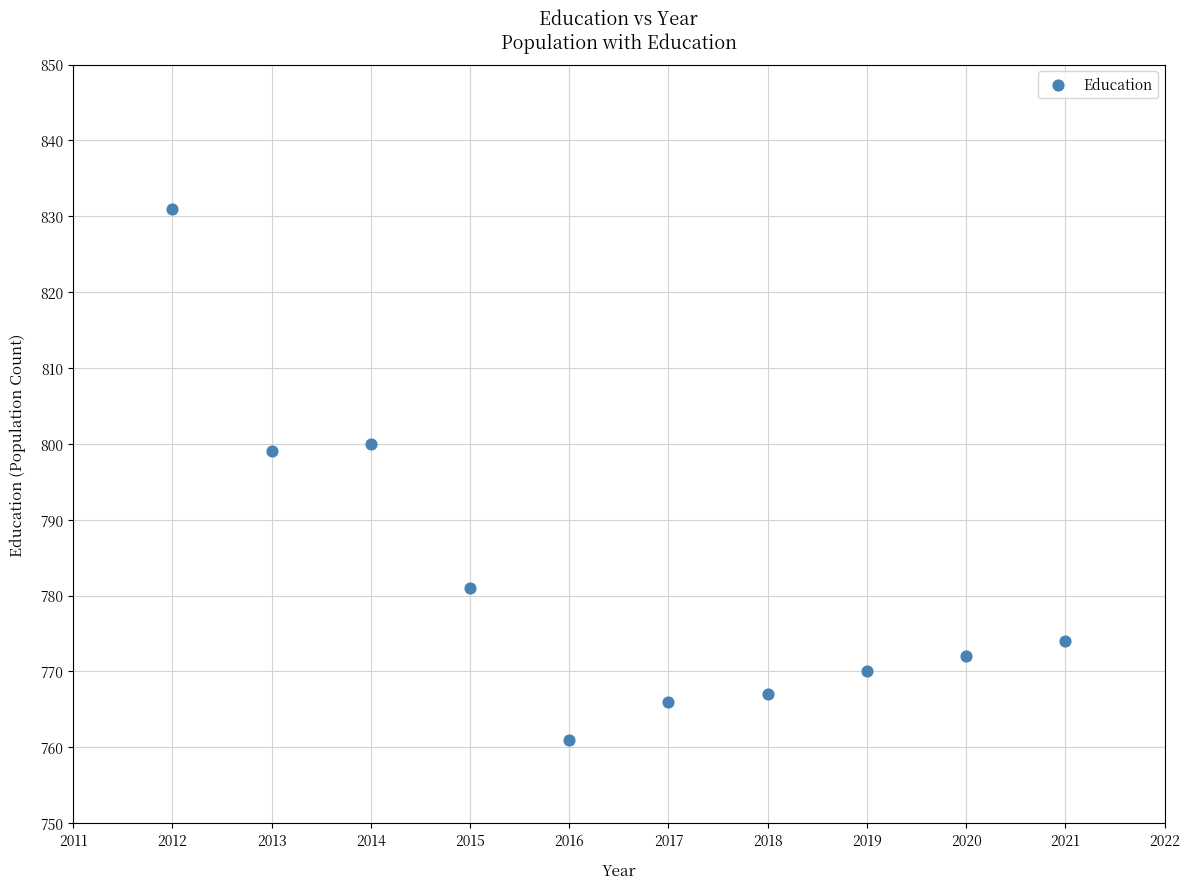

What Y value in the scatter plot is closest to 796?

799